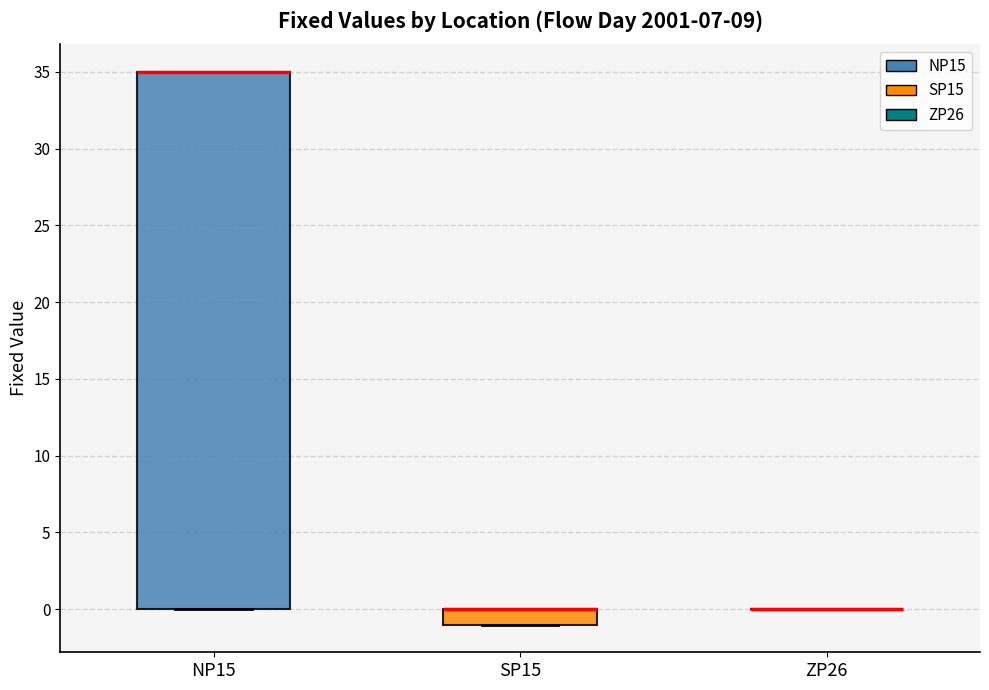

Reading left to right, transcribe this box plot: for each box, give where its median line is, the range the box spans, and where its two whiskers end, as read against the y-axis. The values are not printed on the chart, so give them approximately, as read against the axis.

NP15: median 35 (drawn on the box's upper edge), box 0 to 35, whiskers 0 to 35
SP15: median 0 (drawn on the box's upper edge), box -1 to 0, whiskers -1 to 0
ZP26: box collapsed to a line at 0, whiskers 0 to 0